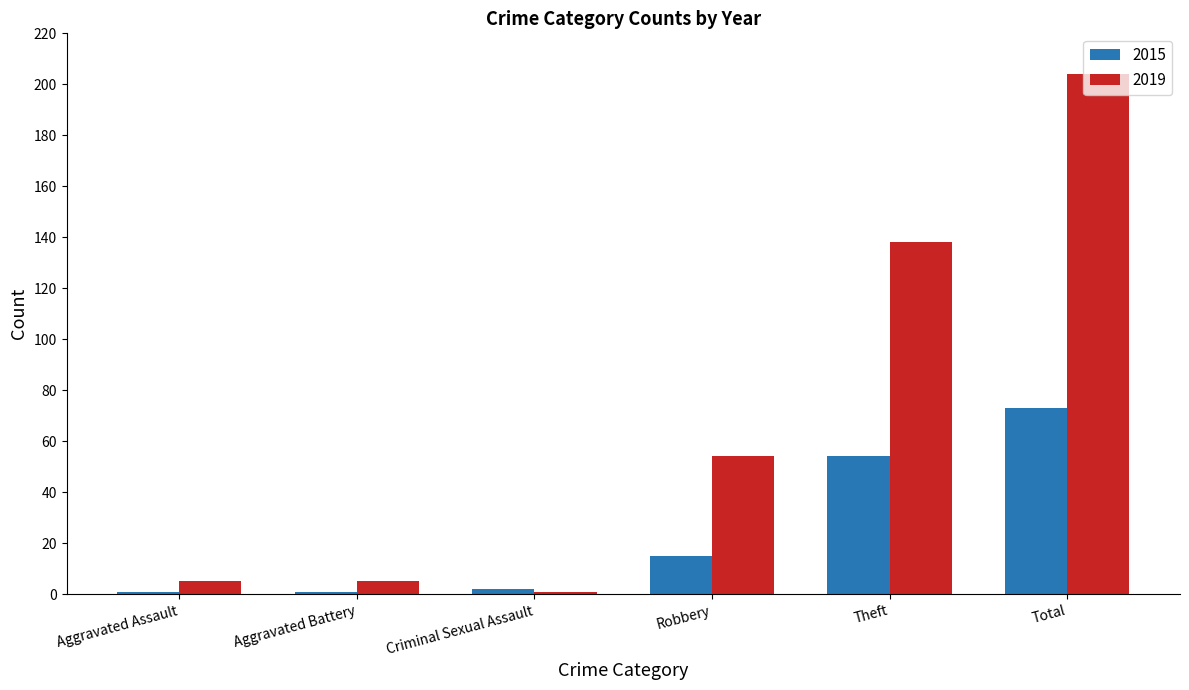

Reading left to right, what are all the values shown in this chart?

2015: 1	1	2	15	54	73
2019: 5	5	1	54	138	204